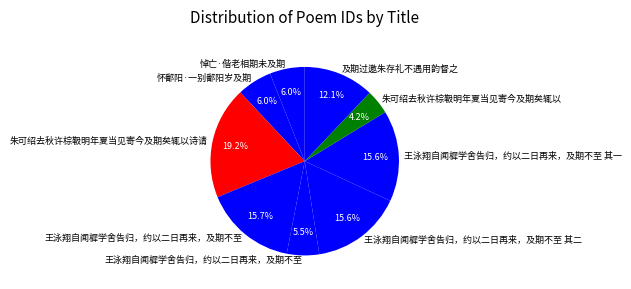

How many slices are in this pie chart?

9